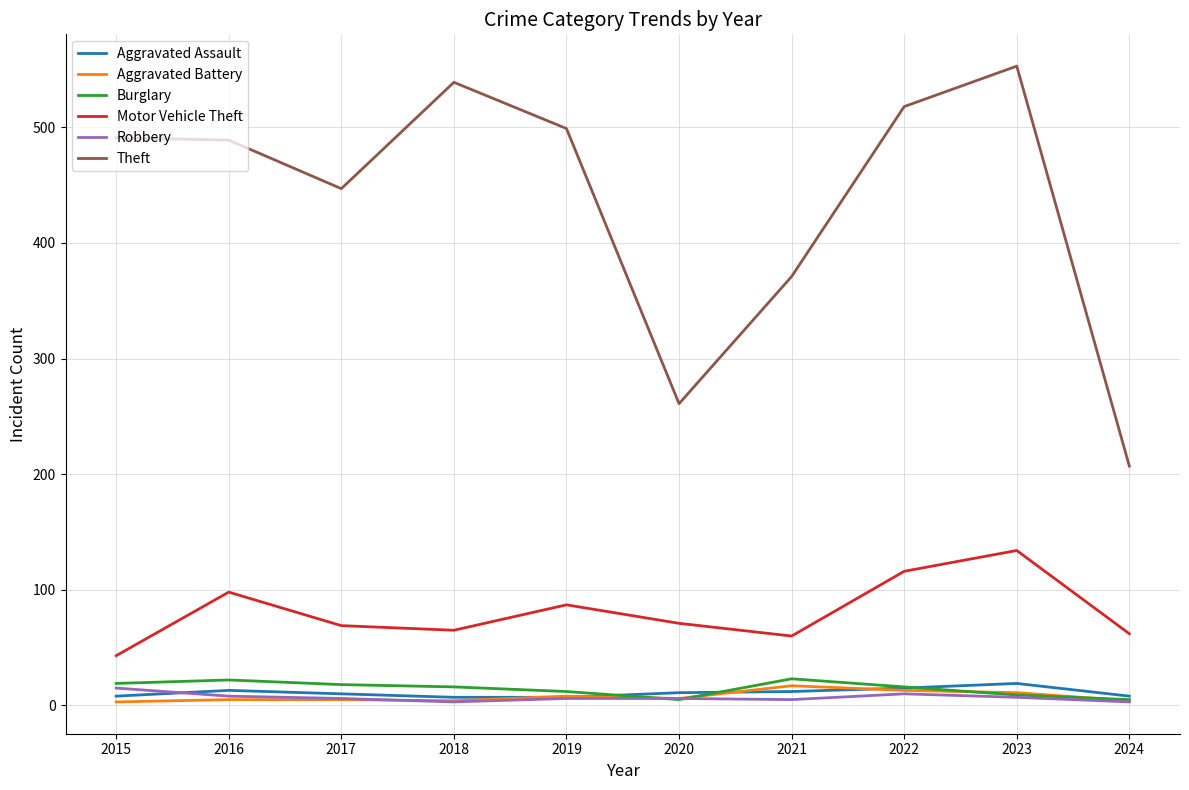

What is the difference between the maximum and second lowest values in the Theft series?

292